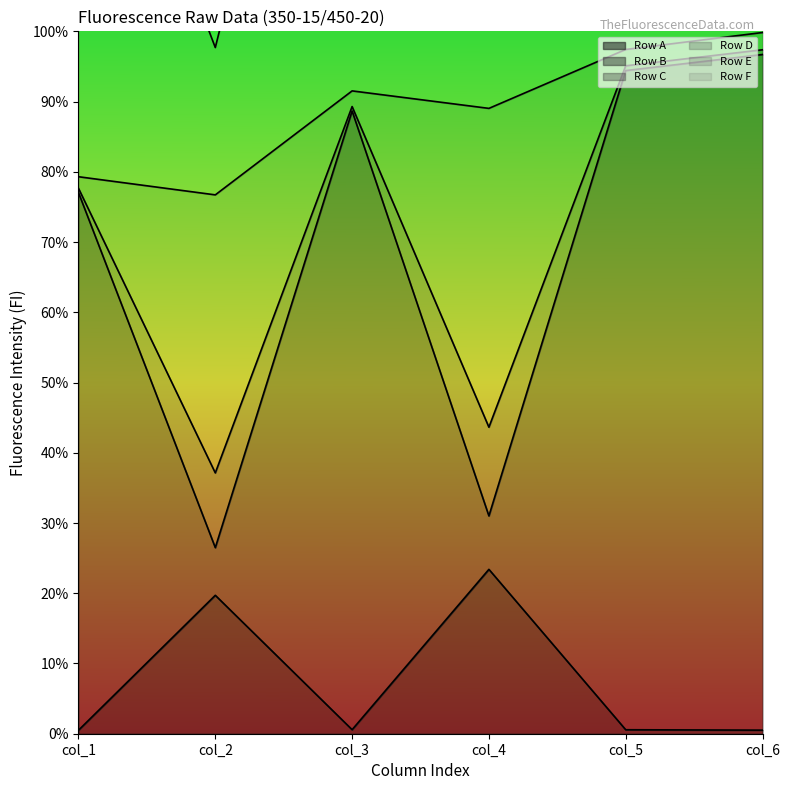

In Row B, how many points are higher than both neighbors (excluding endpoints)?

1